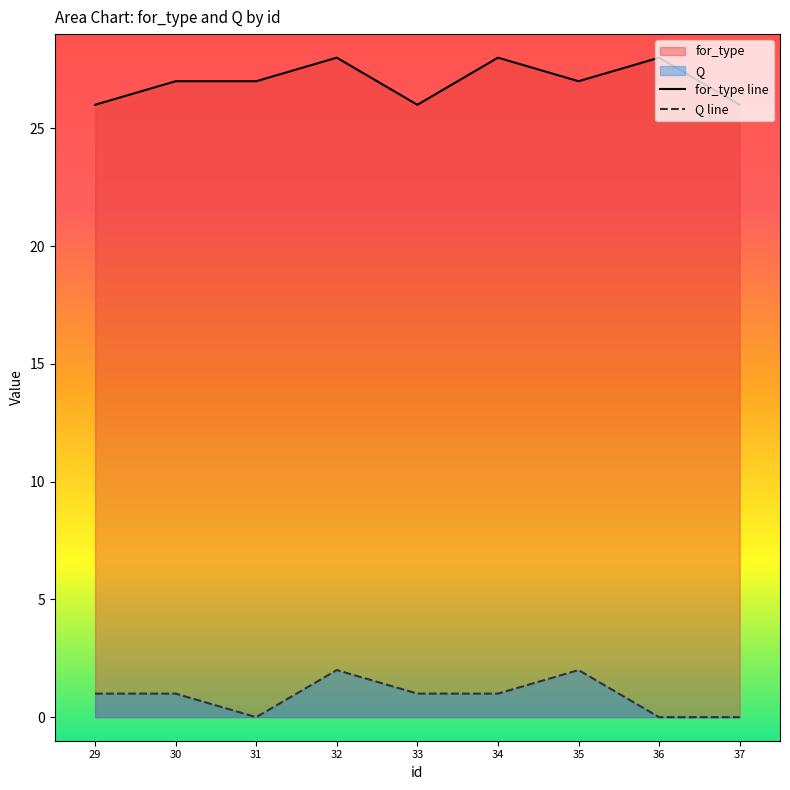

Which series has the widest spread of values?

for_type